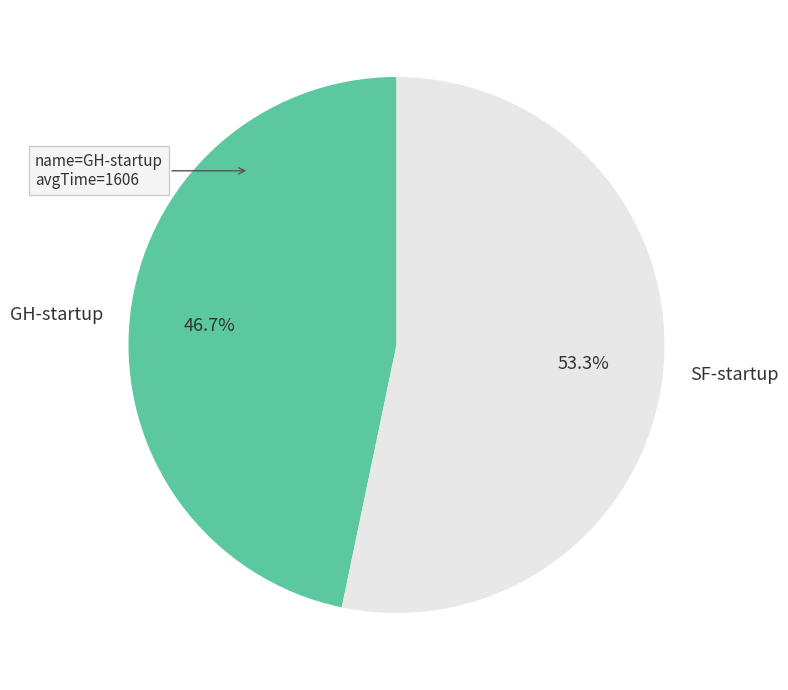

Which category accounts for the majority?

SF-startup